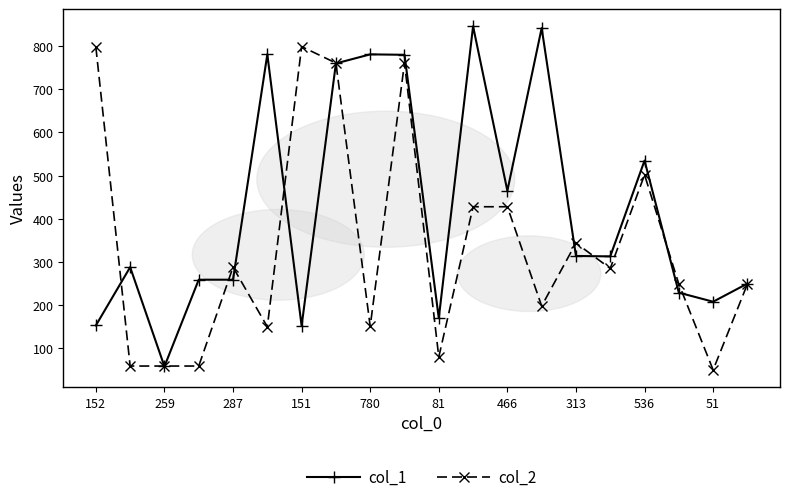

What is the minimum value for col_1?

58